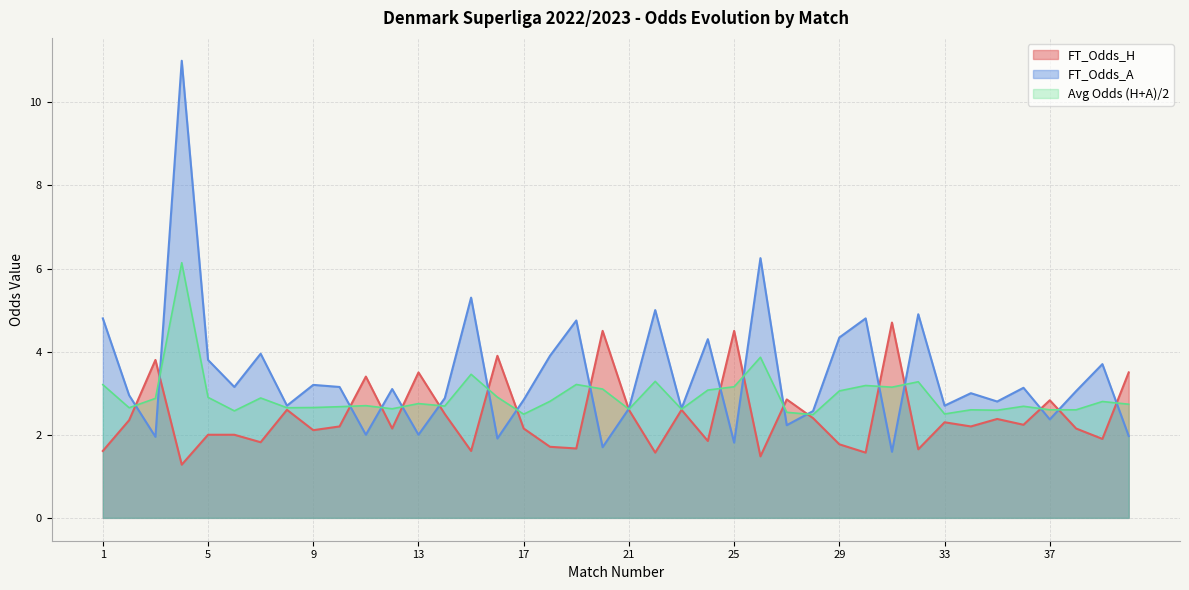

Which category has the highest value in the FT_Odds_H series?

31